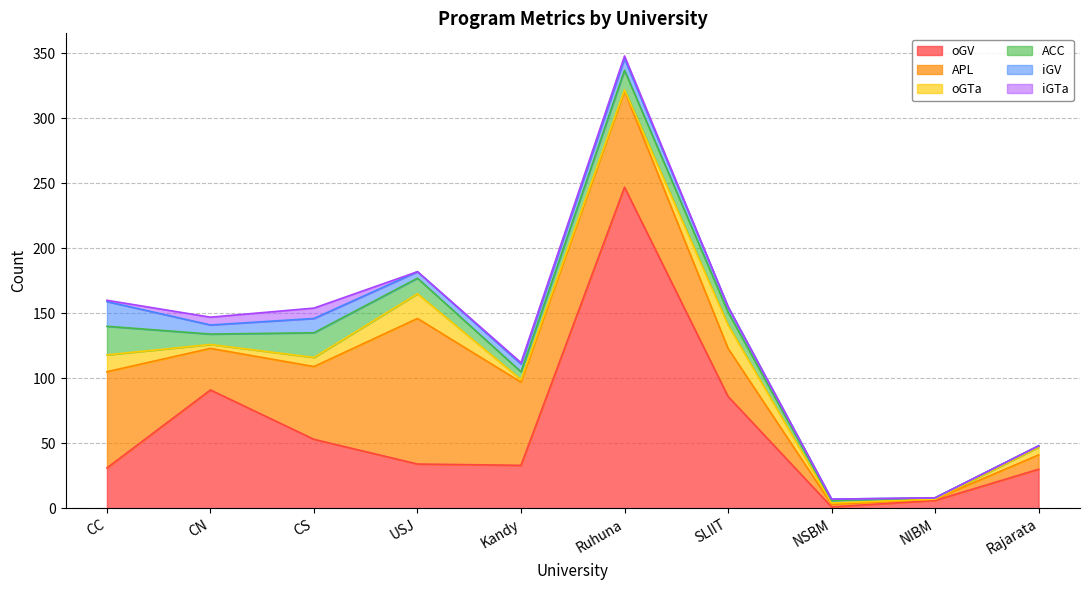

Reading left to right, what are all the values shown in this chart?

oGV: CC=31	CN=91	CS=53	USJ=34	Kandy=33	Ruhuna=247	SLIIT=86	NSBM=1	NIBM=6	Rajarata=30
APL: CC=74	CN=32	CS=56	USJ=112	Kandy=64	Ruhuna=74	SLIIT=37	NSBM=2	NIBM=1	Rajarata=11
oGTa: CC=13	CN=3	CS=7	USJ=19	Kandy=2	Ruhuna=1	SLIIT=18	NSBM=1	NIBM=0	Rajarata=6
ACC: CC=22	CN=8	CS=19	USJ=12	Kandy=6	Ruhuna=15	SLIIT=10	NSBM=2	NIBM=1	Rajarata=1
iGV: CC=19	CN=7	CS=11	USJ=5	Kandy=6	Ruhuna=9	SLIIT=4	NSBM=1	NIBM=0	Rajarata=0
iGTa: CC=1	CN=6	CS=8	USJ=0	Kandy=1	Ruhuna=2	SLIIT=0	NSBM=0	NIBM=0	Rajarata=0